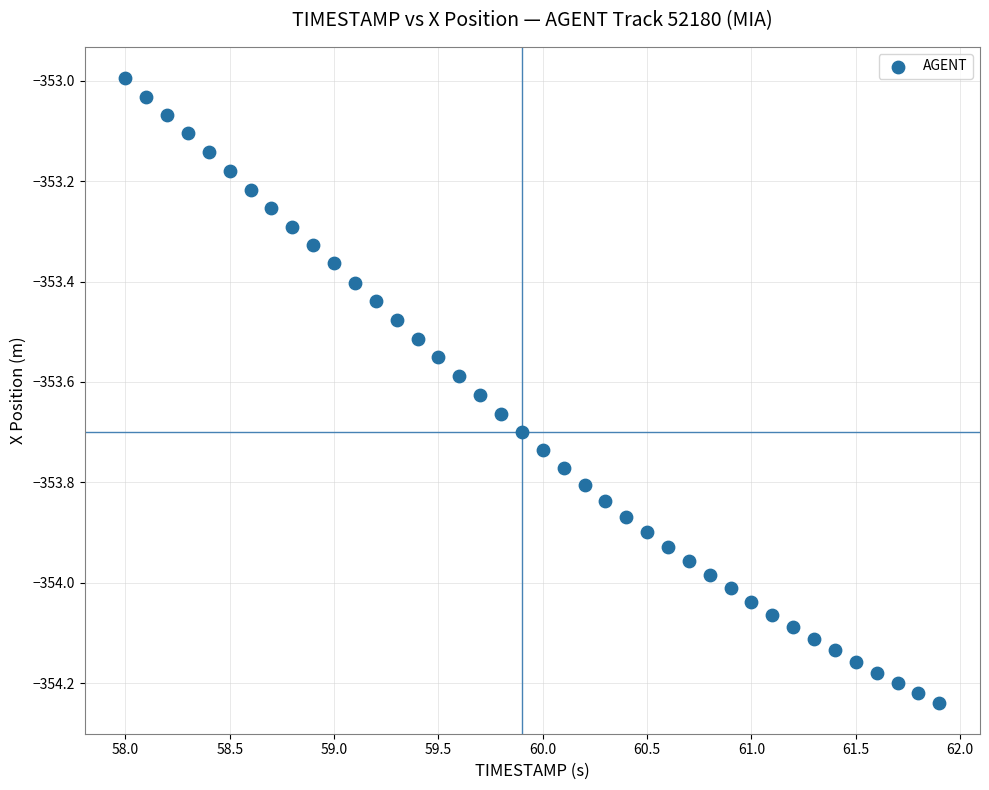

What is the range of X values (max minus min)?

3.9